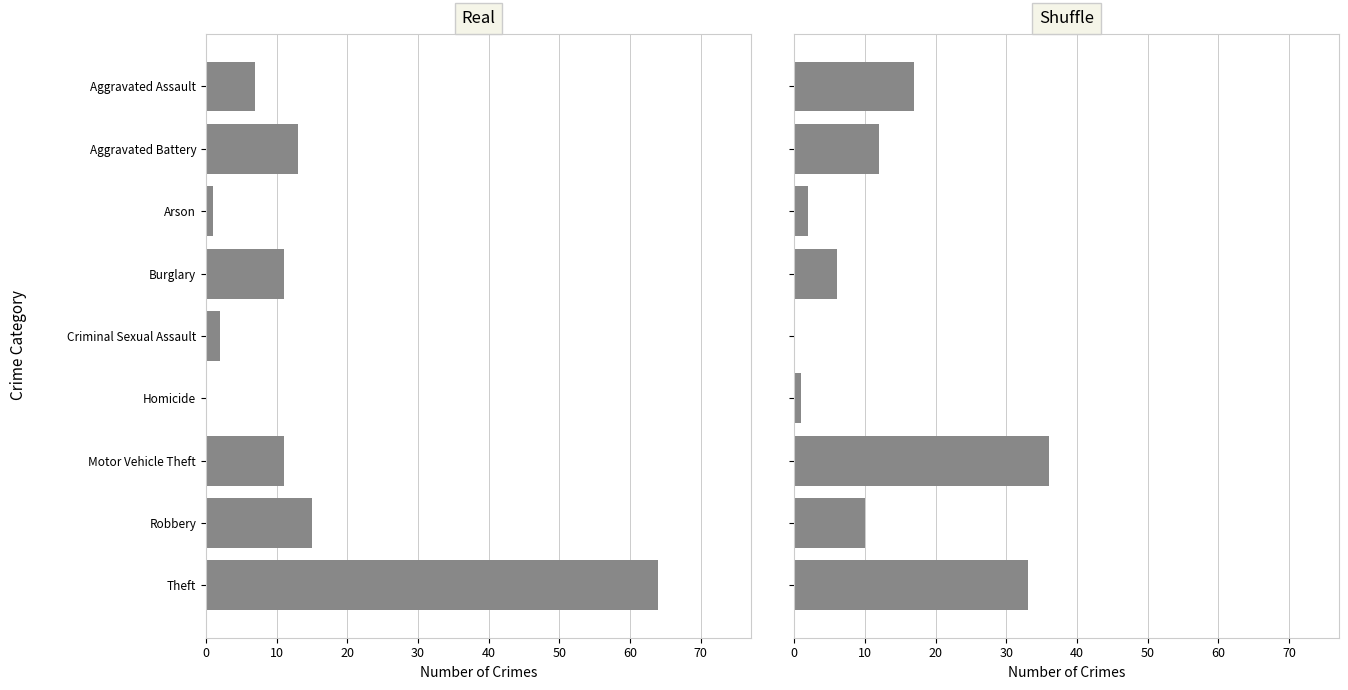

What position from the left is Homicide?

6